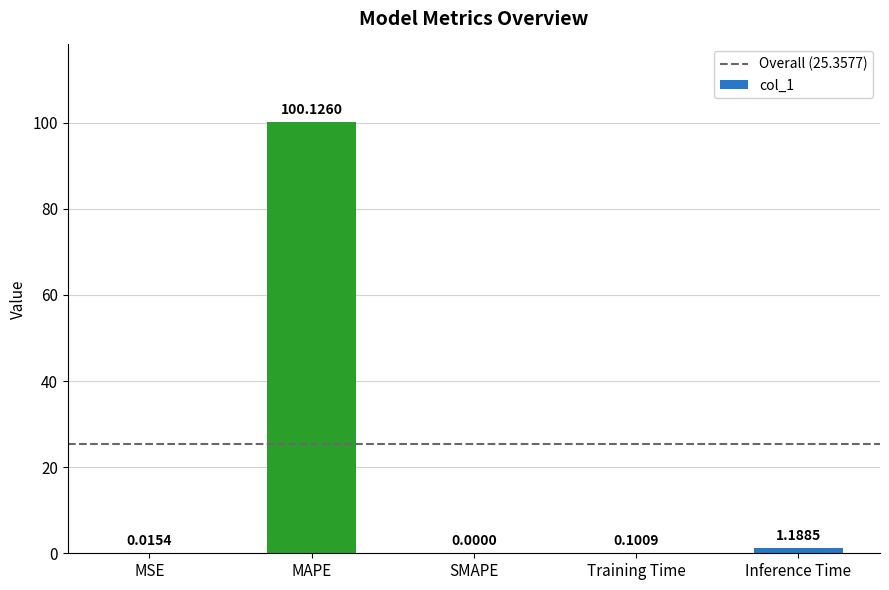

Count the number of values greater than 0.

4